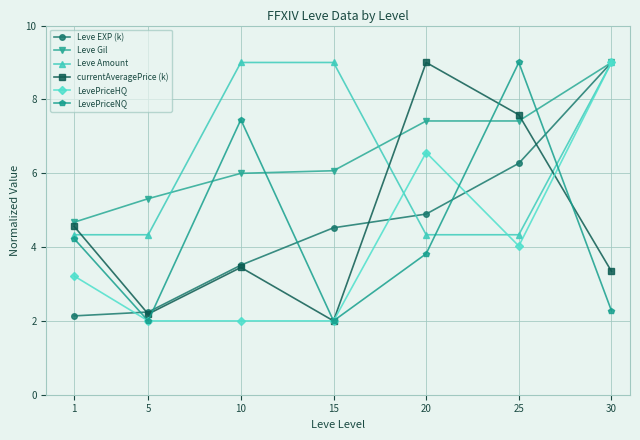

Which series changed the most between 5 and 15?

Leve Amount